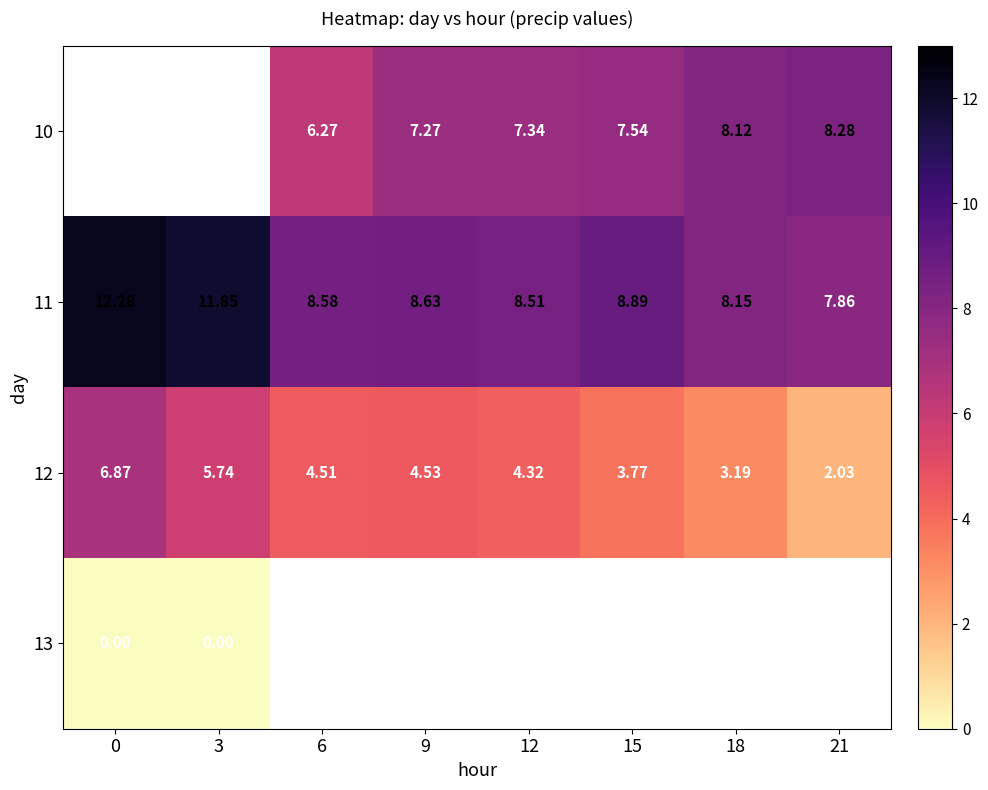

Is the value of 12 at 15 greater than the value of 10 at 12?

No